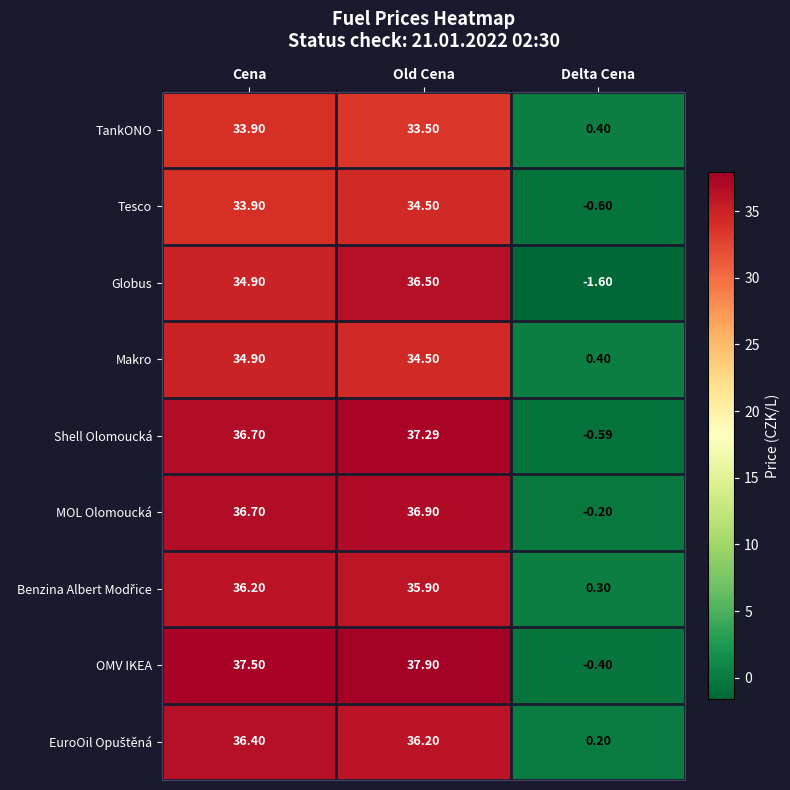

How many distinct data groups are displayed?

9